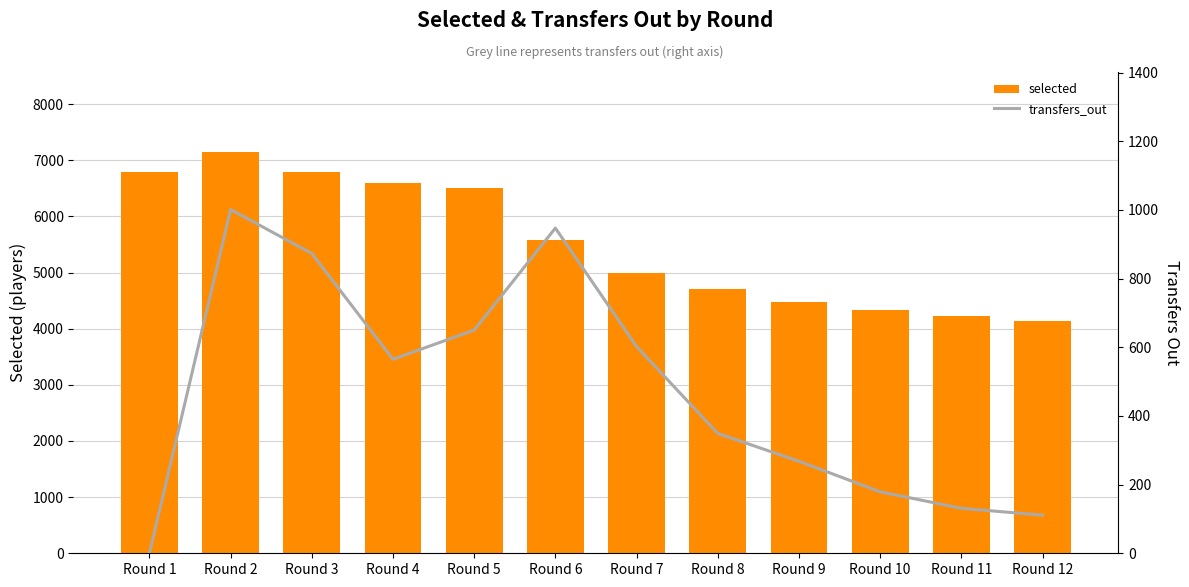

What is the difference between the highest and lowest values at Round 12?

4021